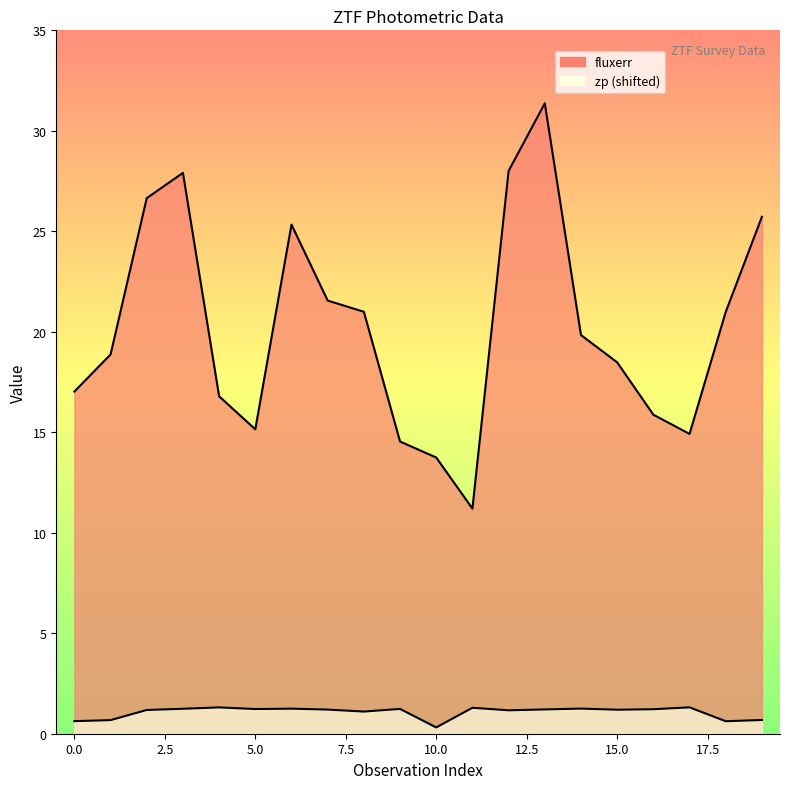

Is the value of fluxerr at 9 greater than the value of zp at 3?

Yes